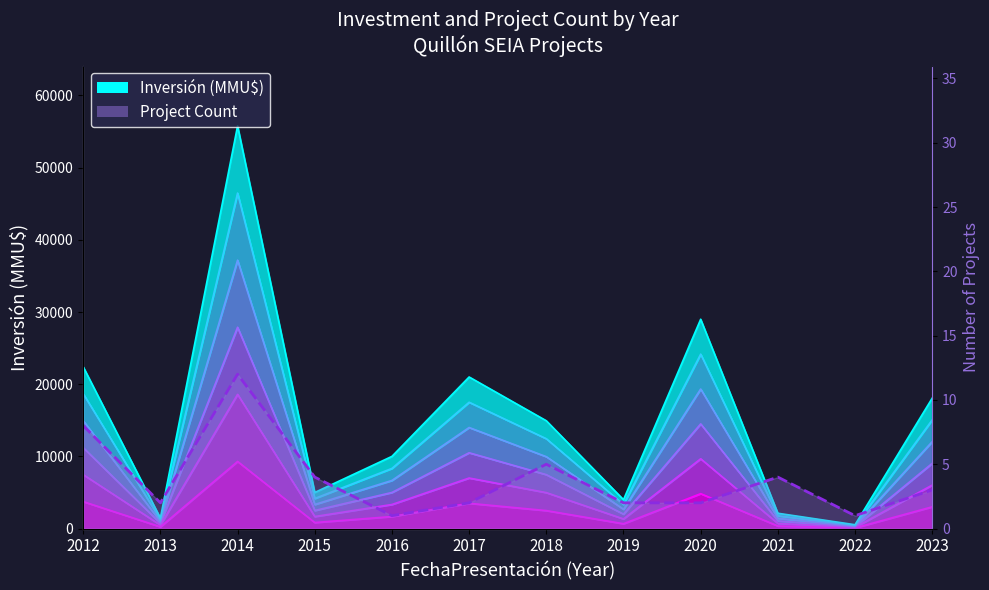

How many lines are shown in the chart?

1